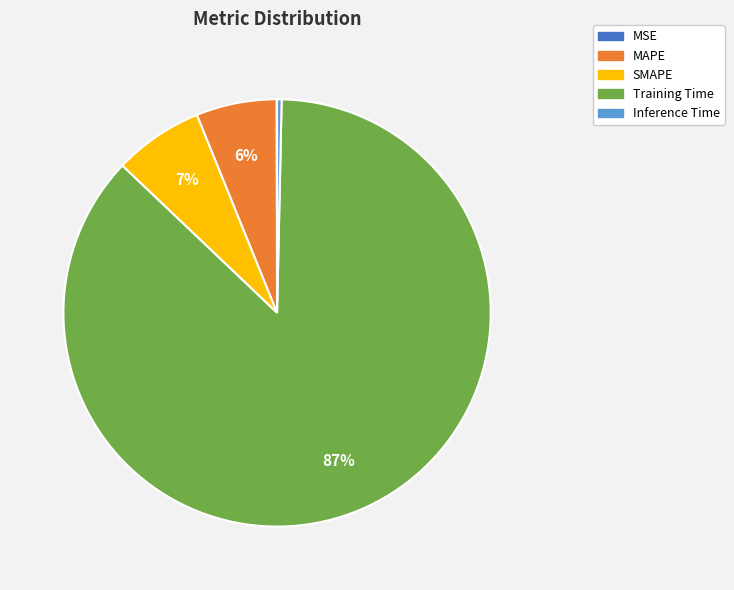

Do Inference Time and Training Time together represent more than half of the pie?

Yes